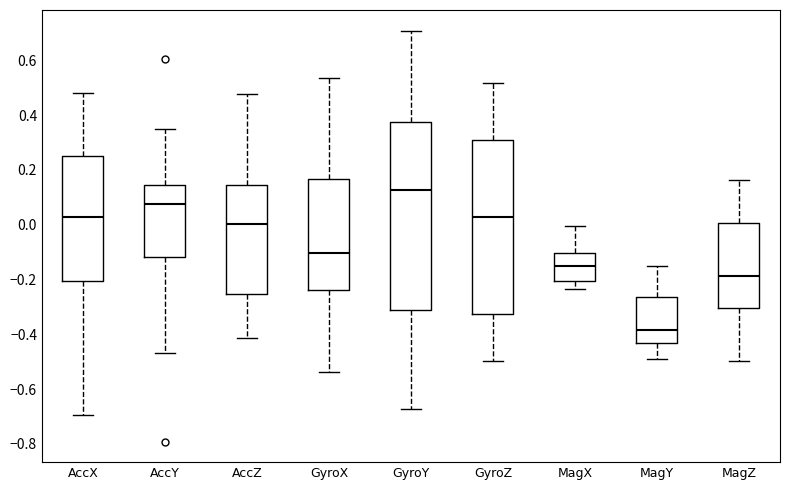

Which box's median line is the lowest?

MagY